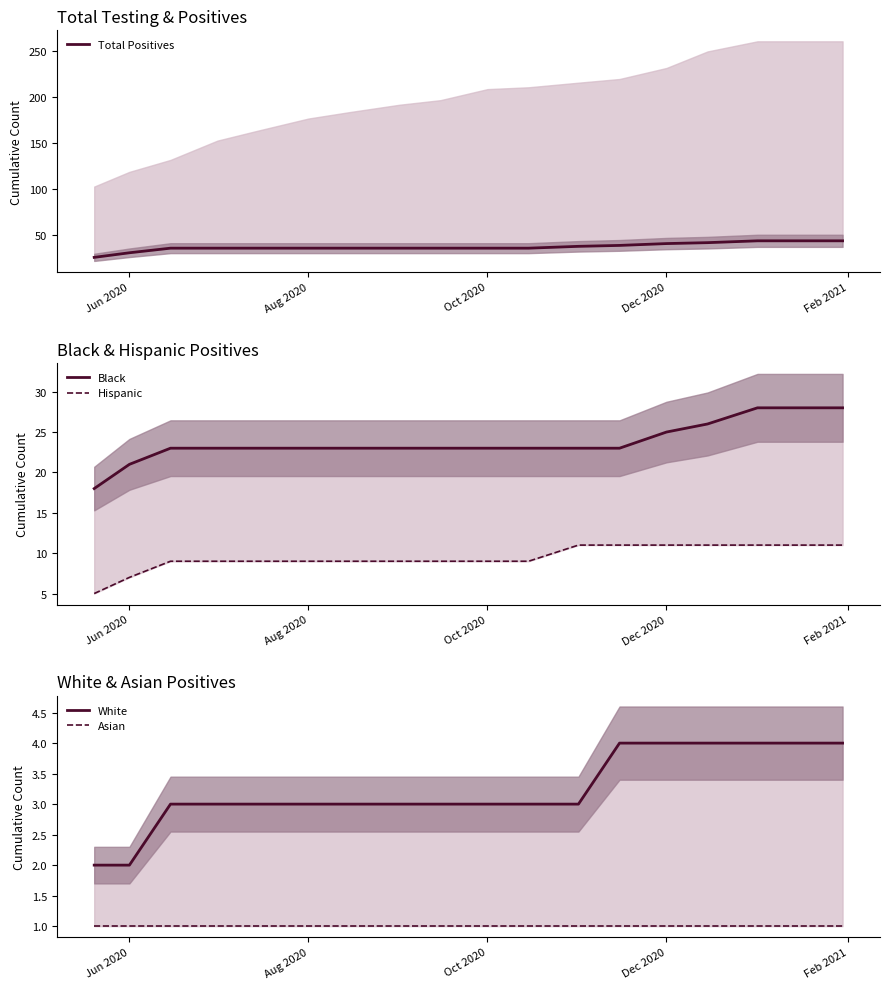

The Hispanic series shows 11 at 12. True or false?

True